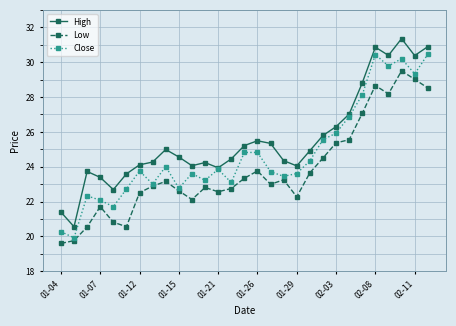

List the series in order of their overall mean, lowest first.

Low, Close, High